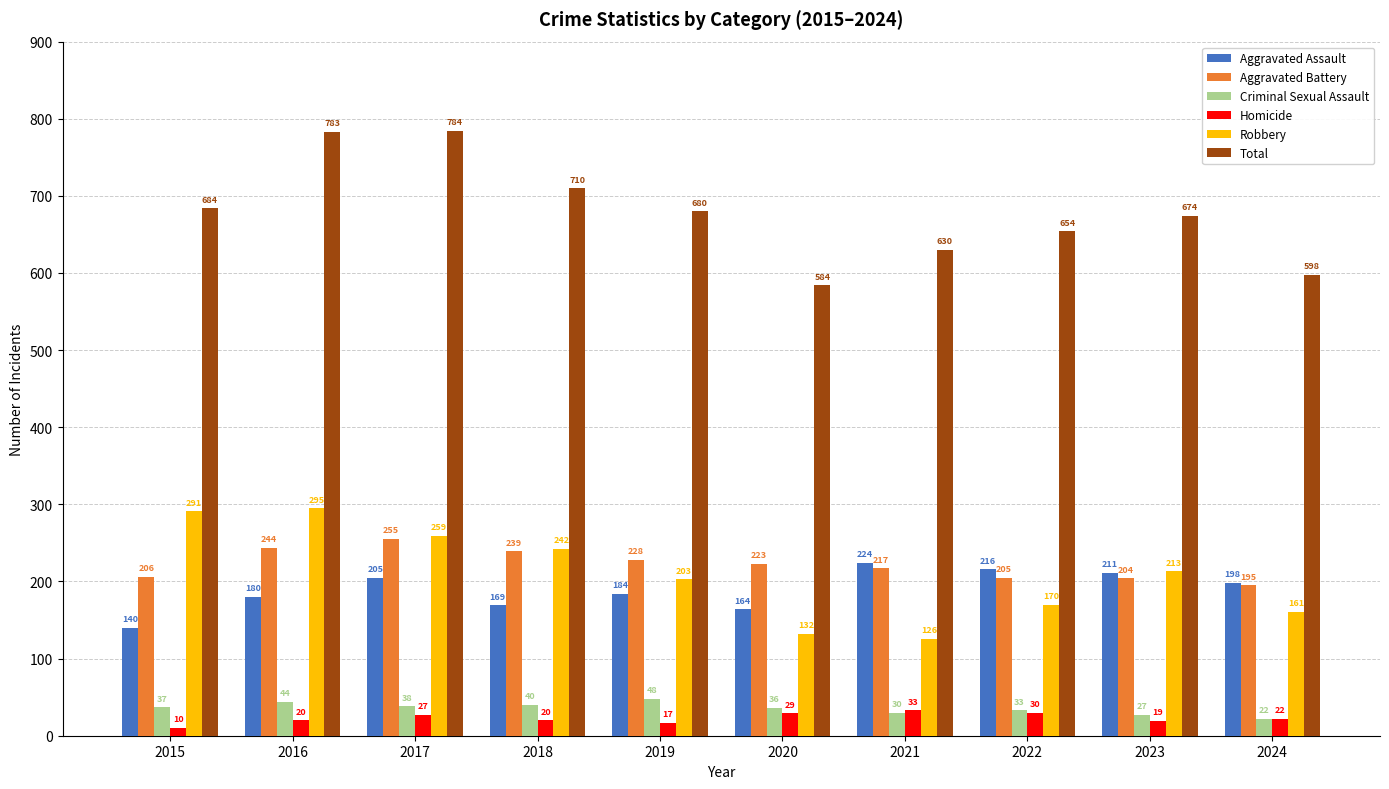

What is the spread (max minus min) of values at 2023?

655